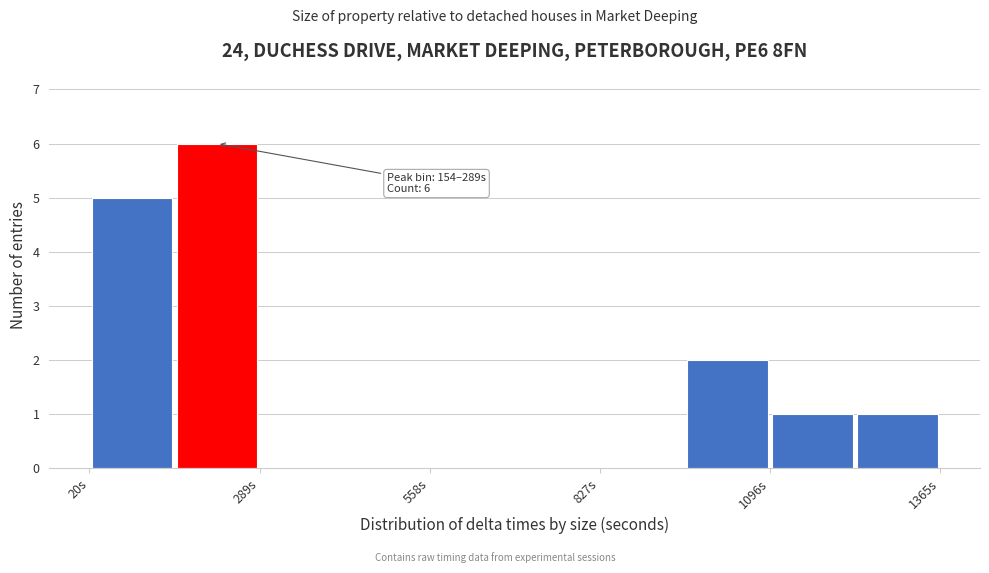

Read against the x-axis, roughly where is the centre of the tallest bar?

200